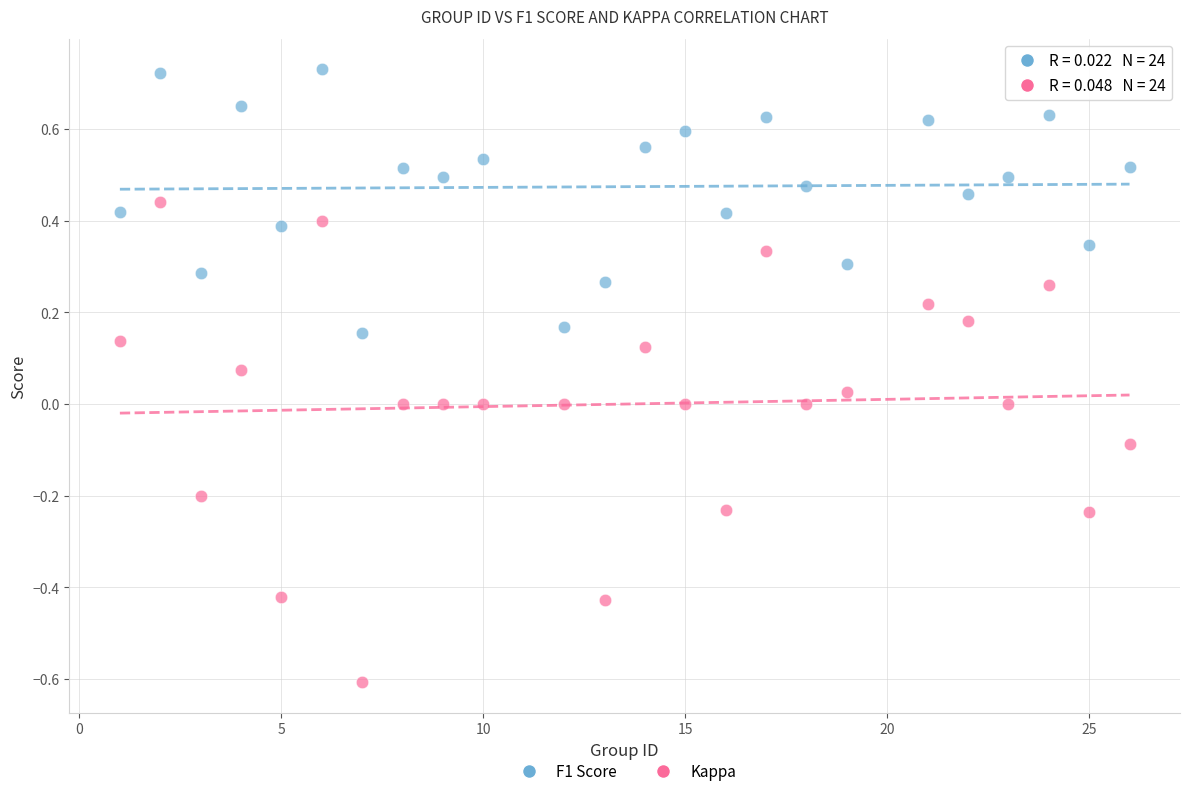

Which series contains the highest Y value?

F1 Score